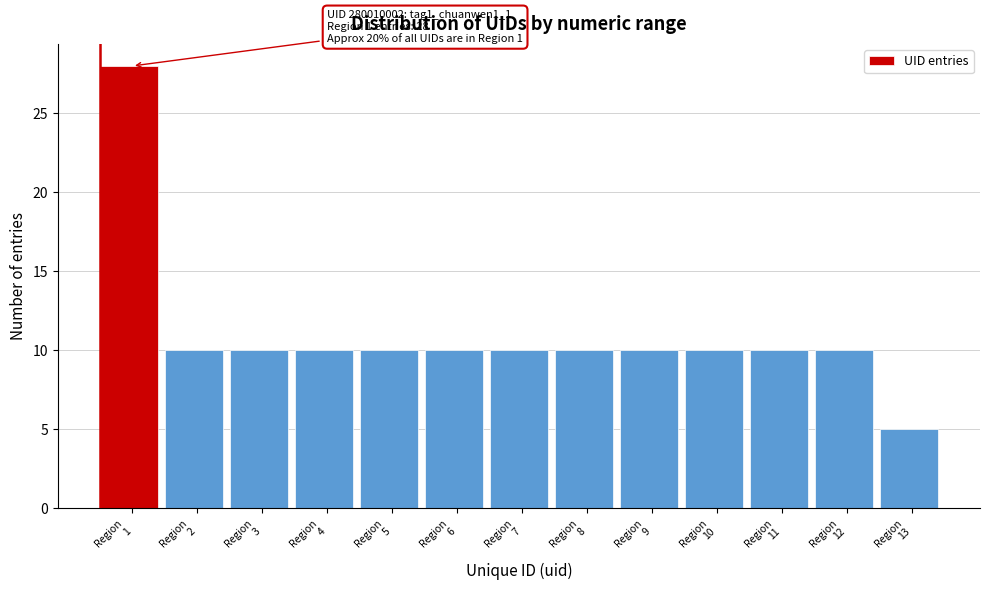

Reading left to right, list all the values displayed in this chart.

28	10	10	10	10	10	10	10	10	10	10	10	5